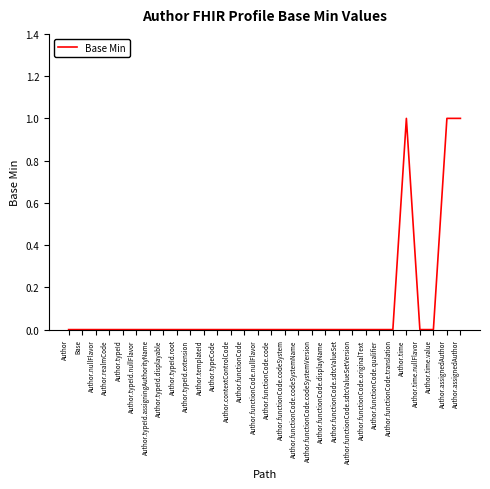

True or false: the data has more than 0 interior local peaks.

True